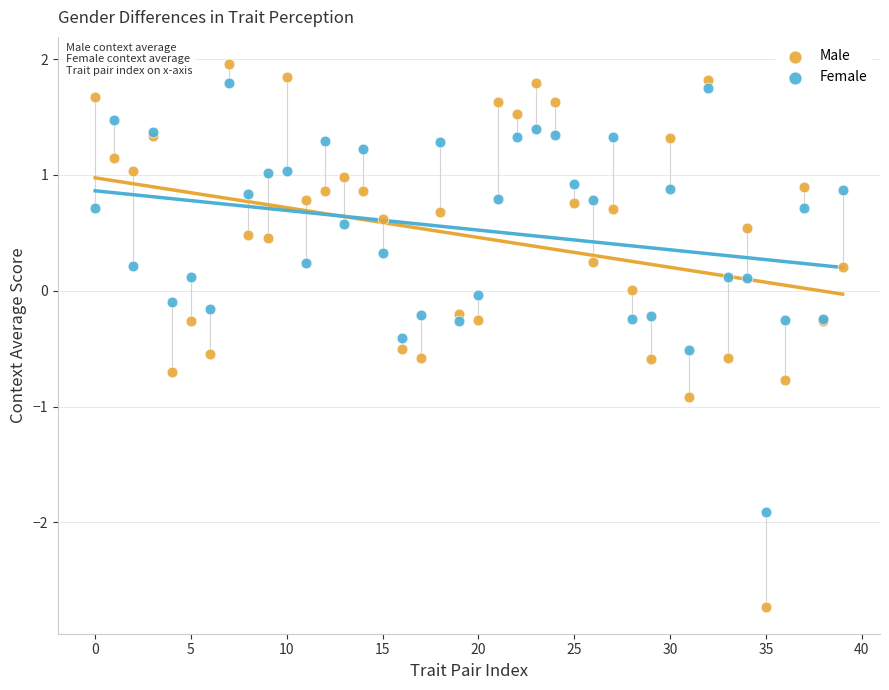

Which series contains the lowest Y value?

Male